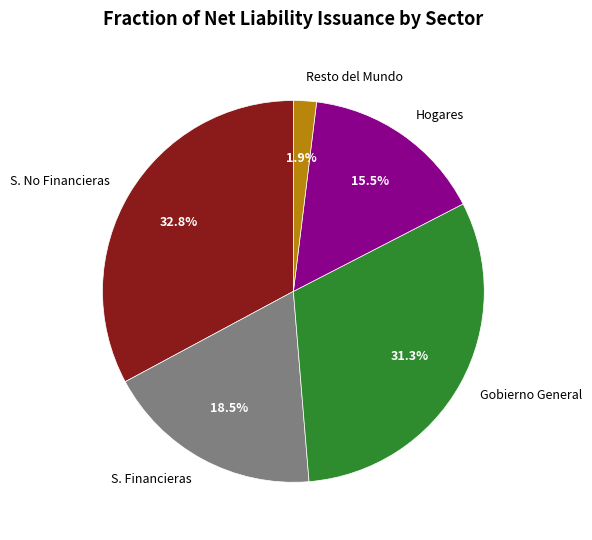

Rank the categories by value from highest to lowest.

S. No Financieras, Gobierno General, S. Financieras, Hogares, Resto del Mundo